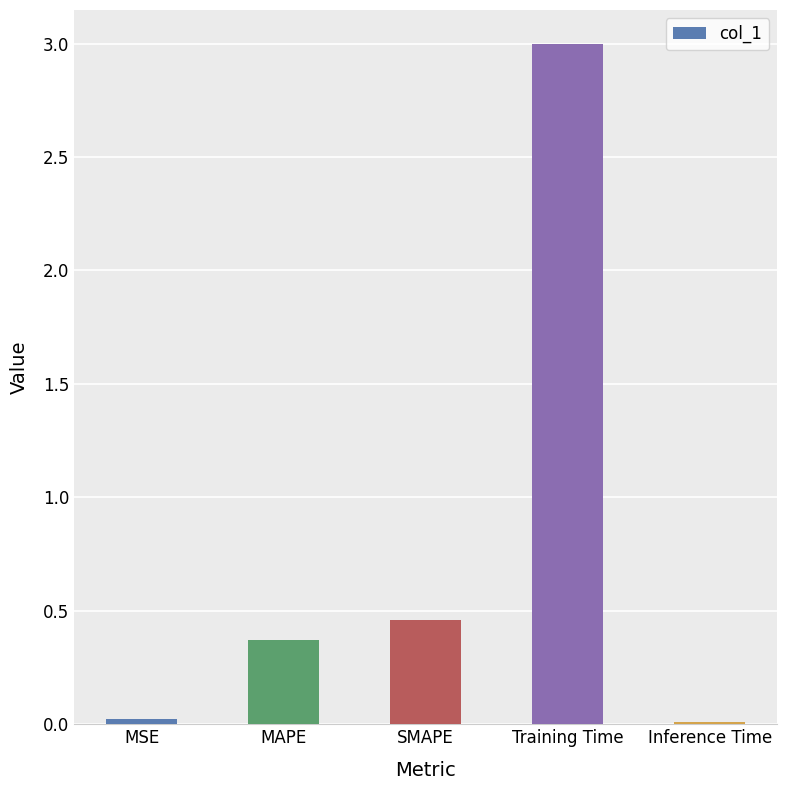

What is the difference between the maximum and second lowest values?

3.0